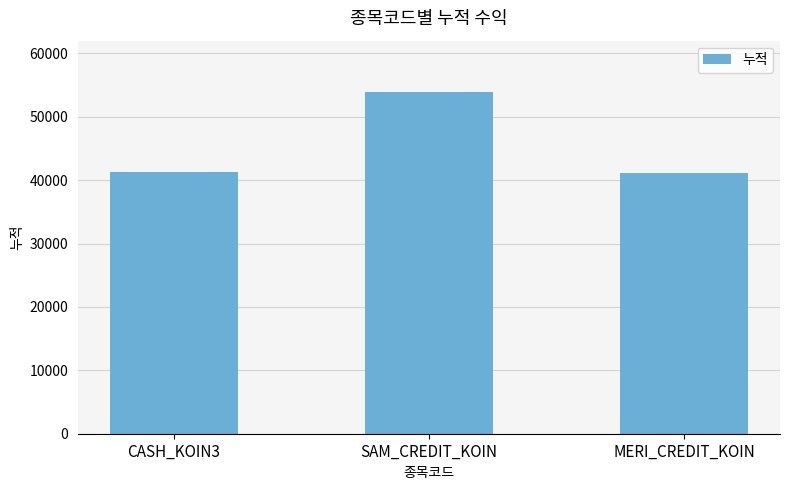

At which category does the chart reach its peak across all series?

SAM_CREDIT_KOIN